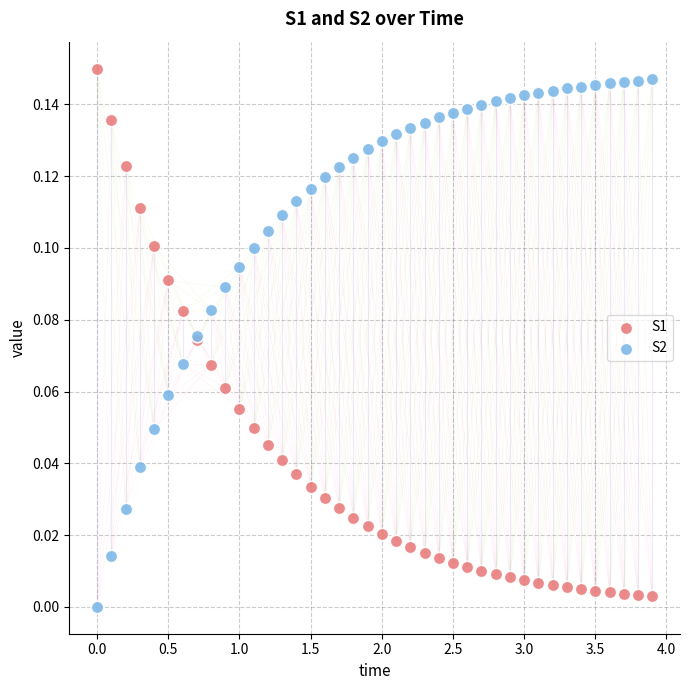

Which series reaches the maximum Y coordinate?

S1